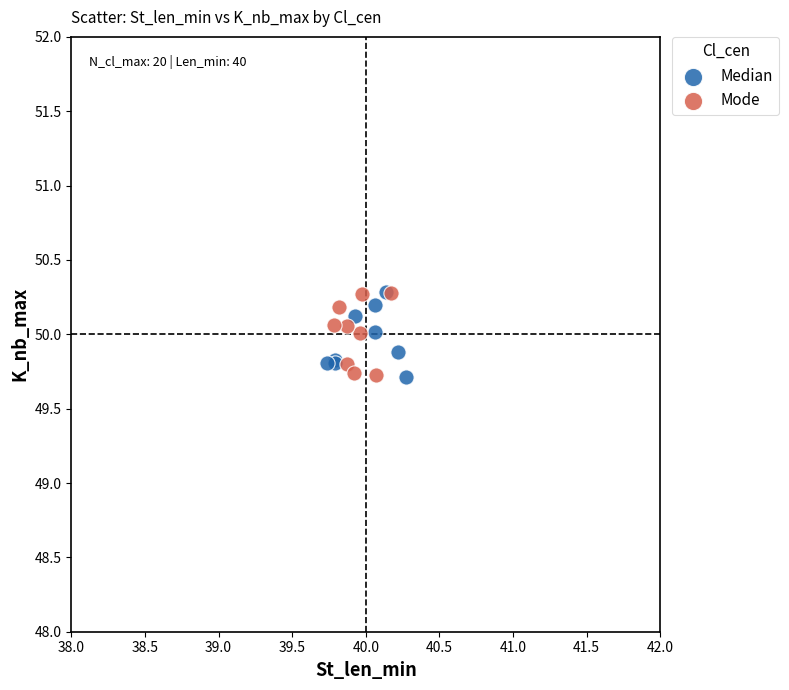

What are all the series names shown in the legend?

Median, Mode